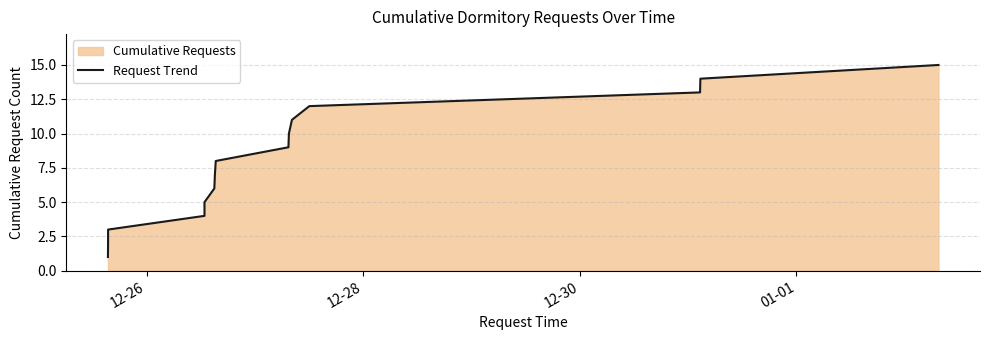

True or false: there are more than 2 points higher than both neighbors.

False